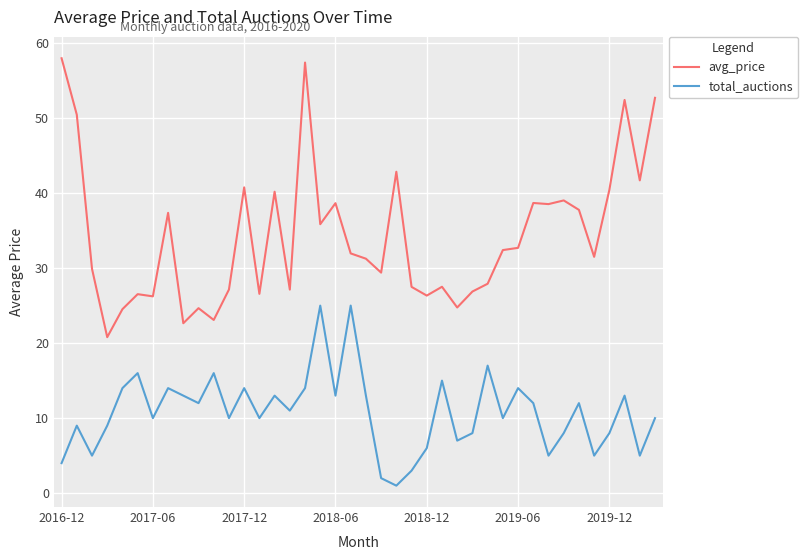

Which series has the largest total across all categories?

avg_price